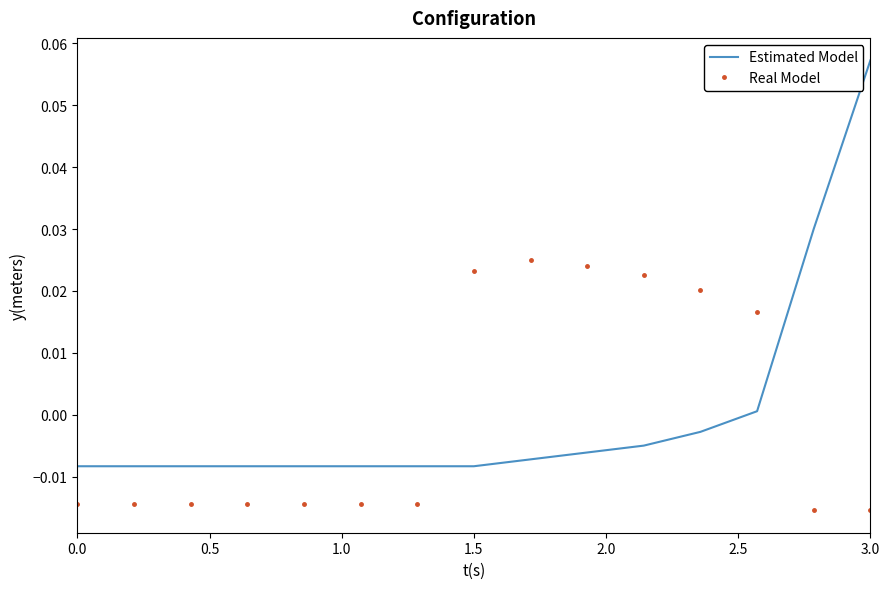

True or false: Estimated Model and Real Model intersect in this chart.

True